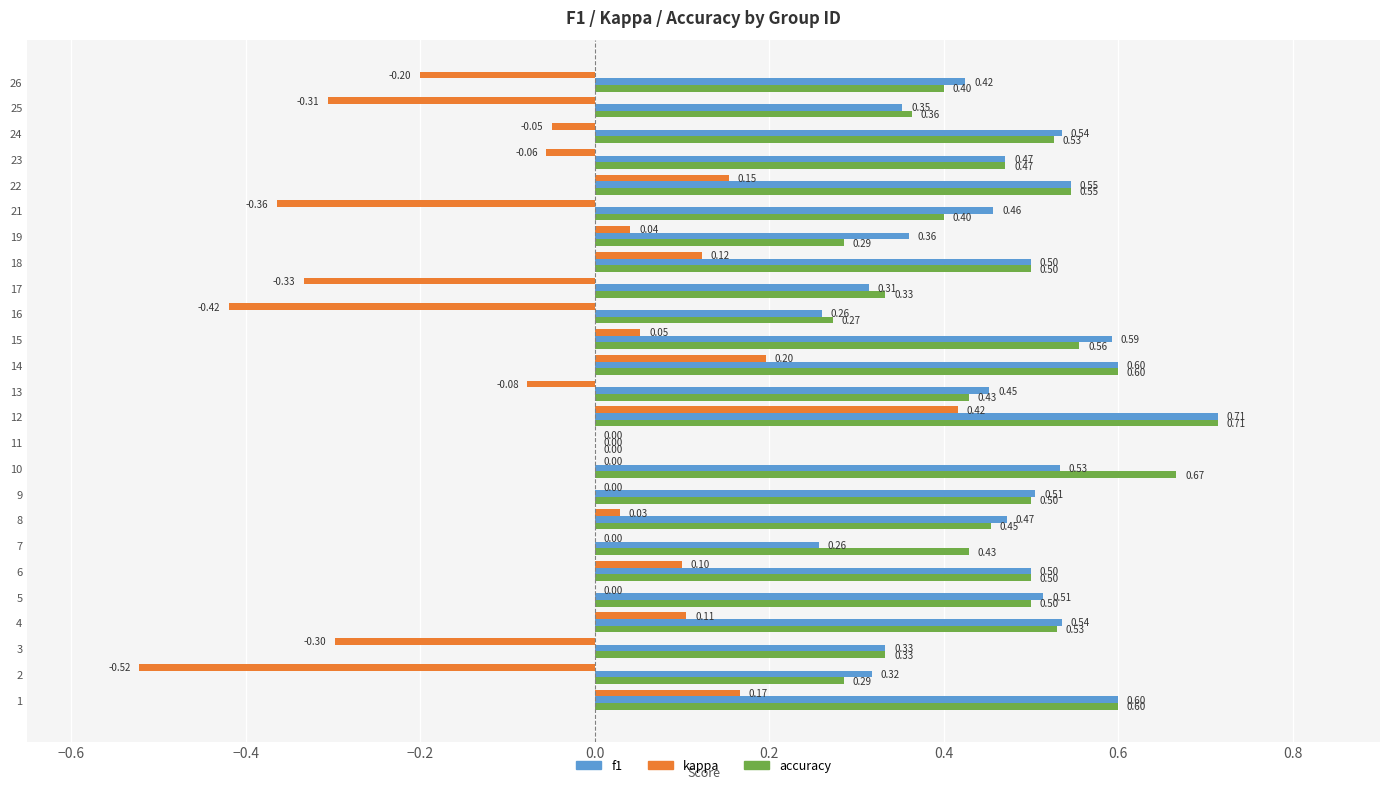

Between 2 and 17, which series saw the biggest shift?

kappa